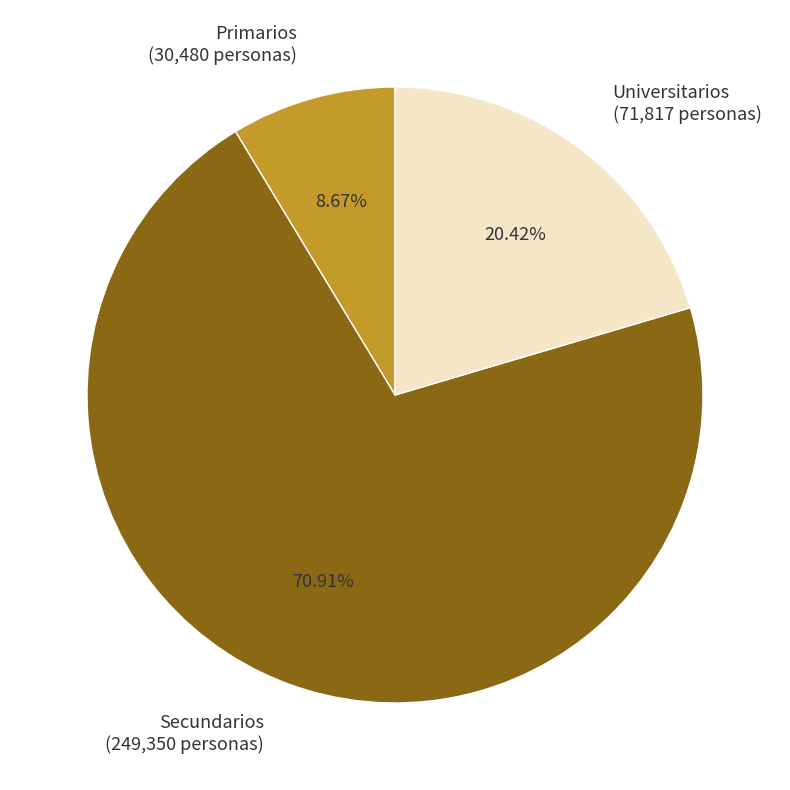

To the nearest percent, what is the difference between the largest and smallest slice percentages?

62%